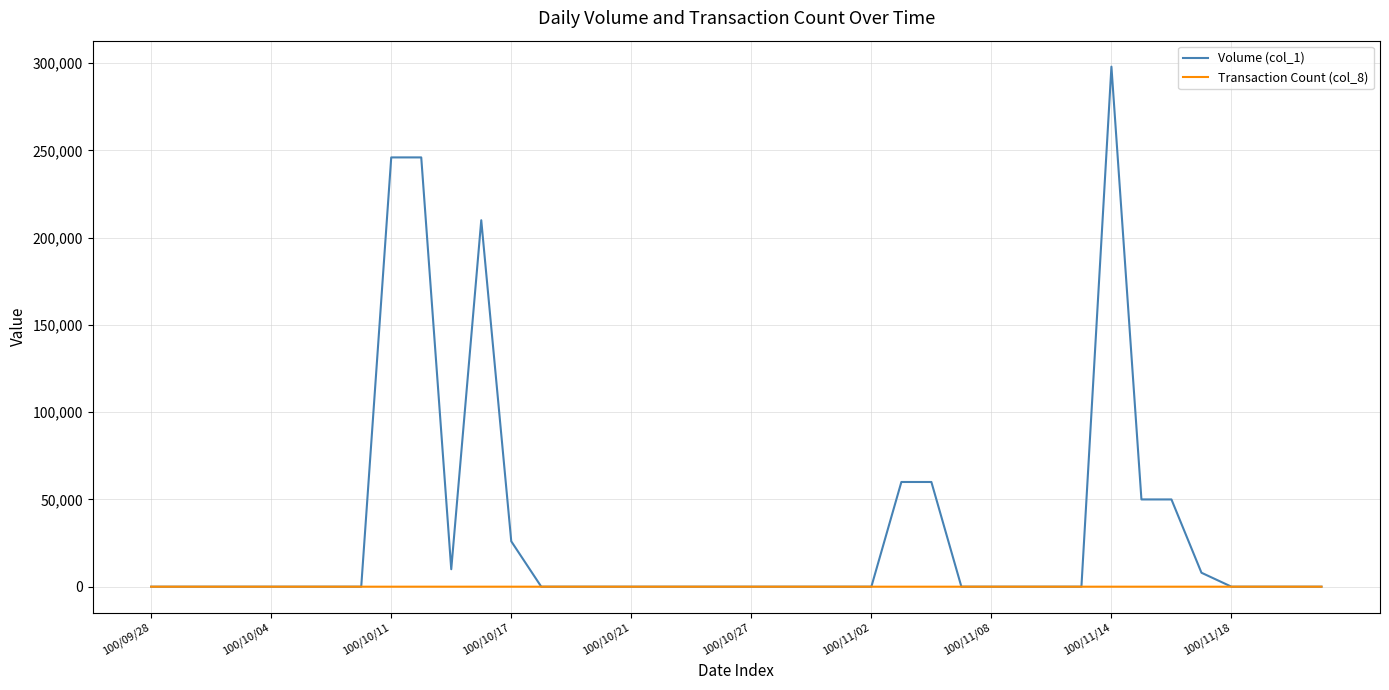

List the series in order of their peak value, highest first.

Volume (col_1), Transaction Count (col_8)